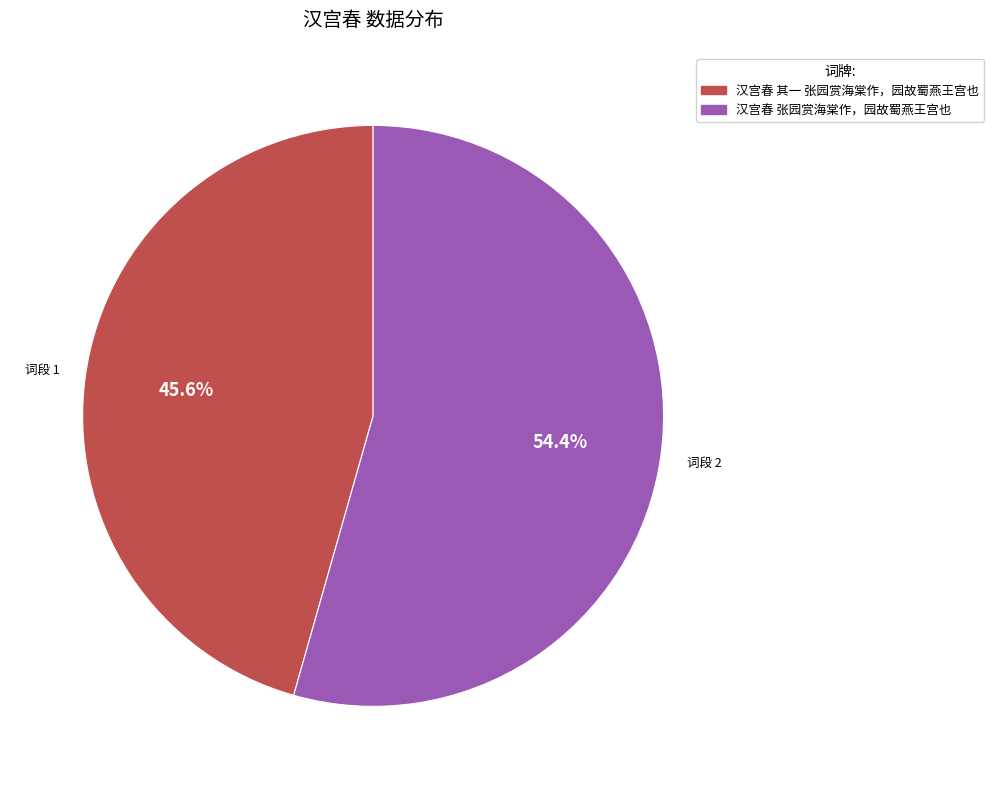

Count the number of slices in the pie.

2